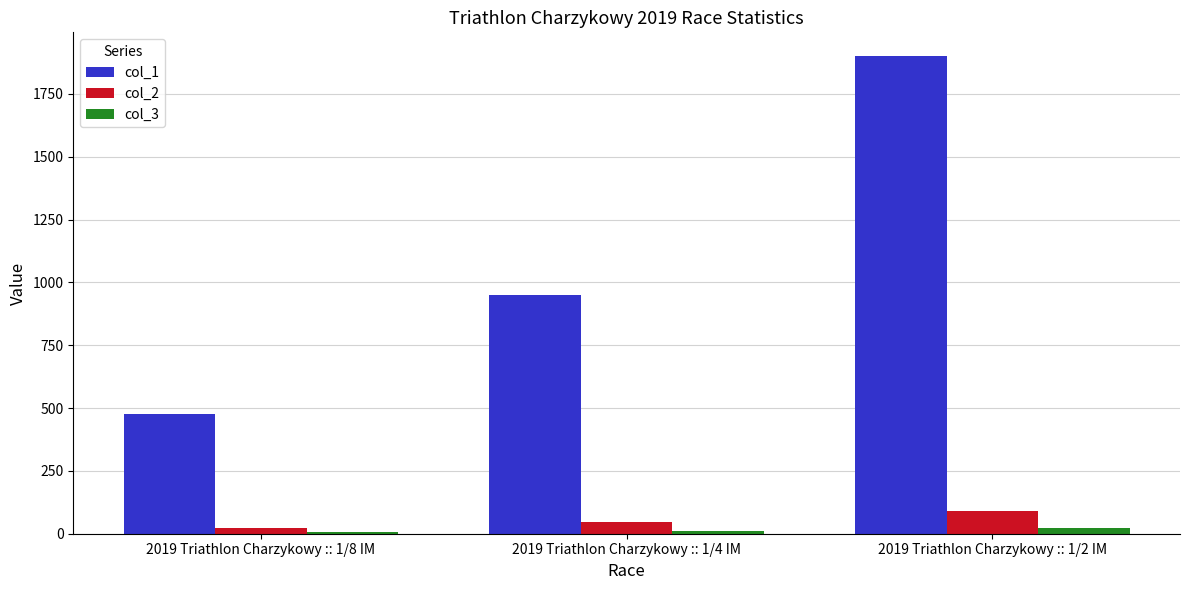

The value of col_1 at 2019 Triathlon Charzykowy :: 1/4 IM is 950.0. True or false?

True